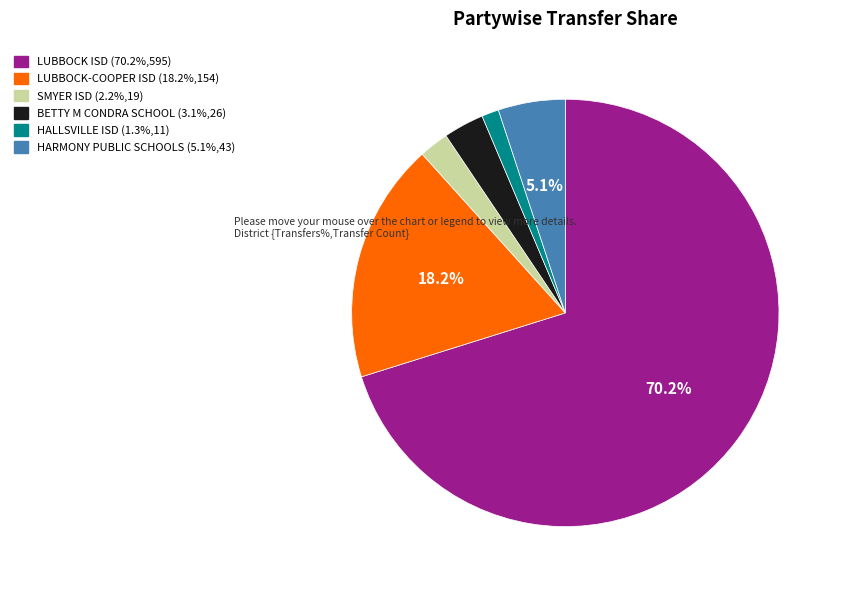

Does LUBBOCK ISD account for over 50% of the chart?

Yes